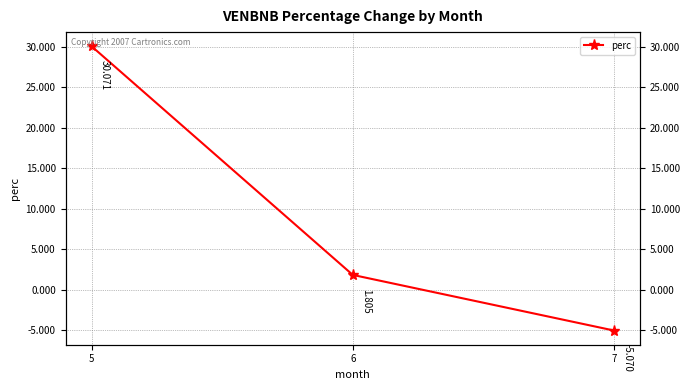

What is the greatest value displayed?

30.1